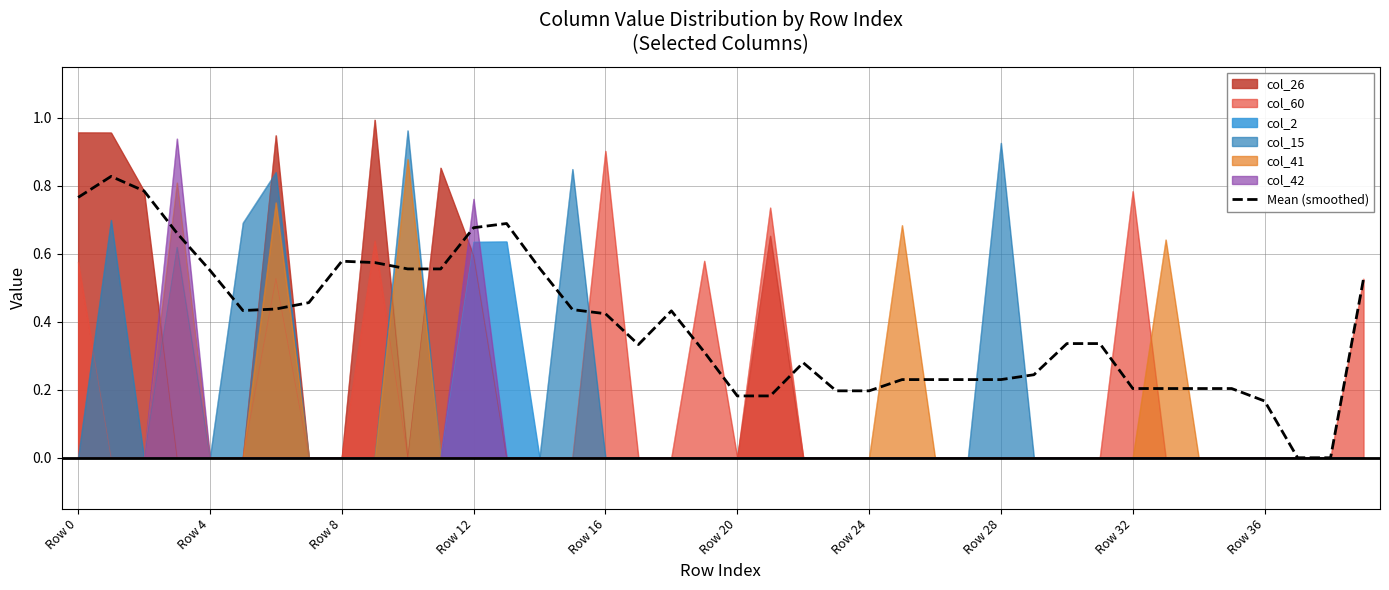

Which category has the highest value in the col_60 series?

Row 16